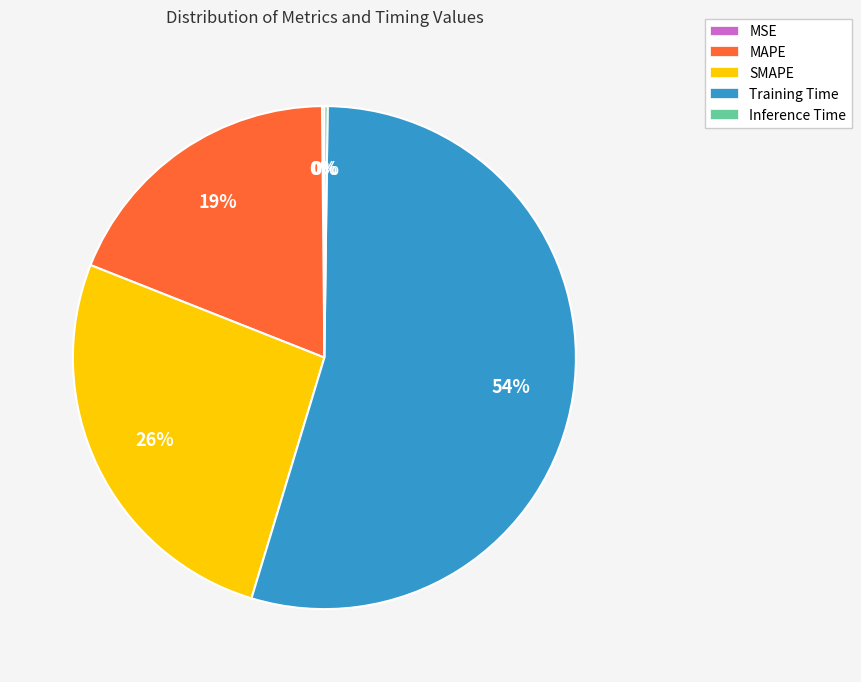

Does any single category account for the majority?

Yes